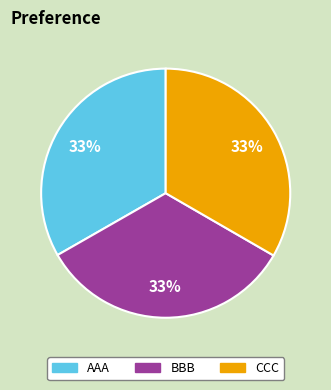

How many slices are in this pie chart?

3